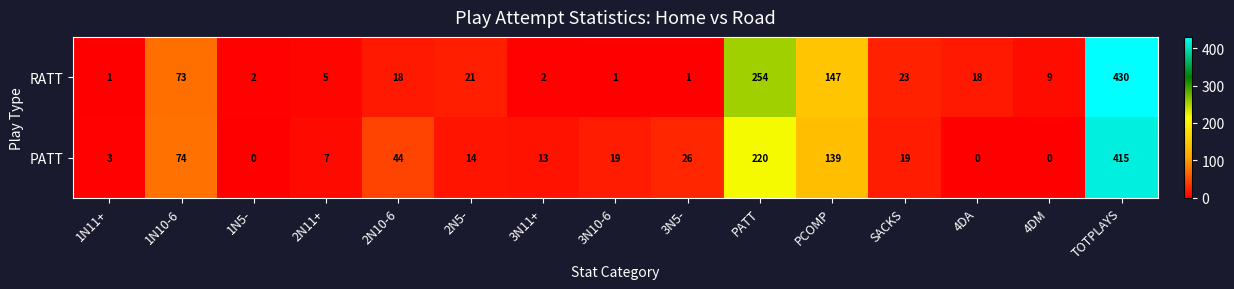

Count the number of categories in the chart.

15